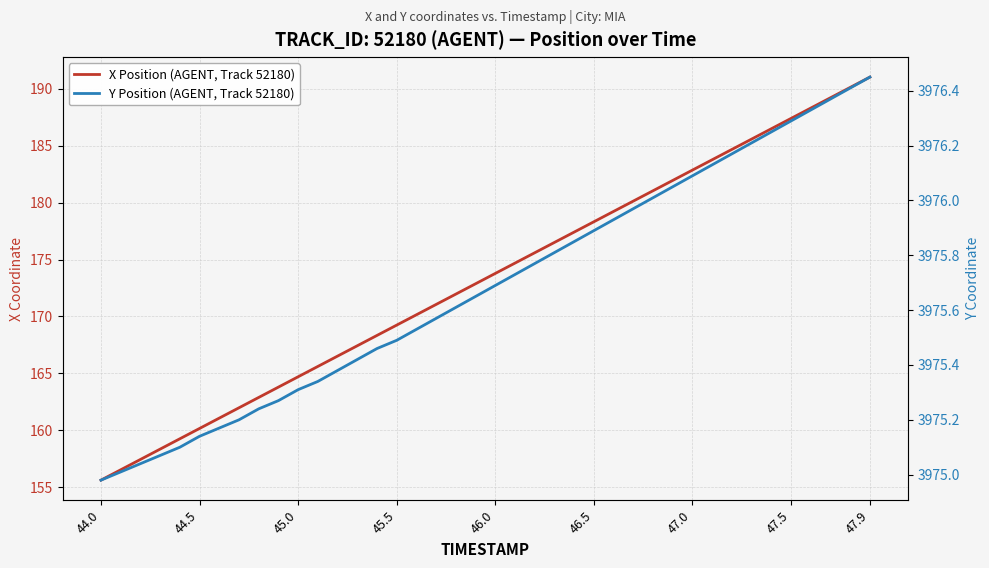

List the series in order of their peak value, highest first.

Y Position (AGENT, Track 52180), X Position (AGENT, Track 52180)